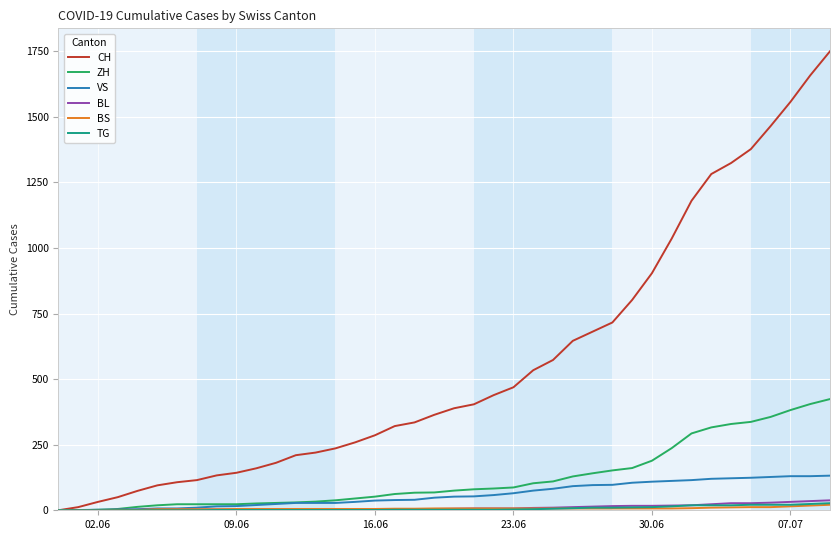

What are all the series names shown in the legend?

CH, ZH, VS, BL, BS, TG